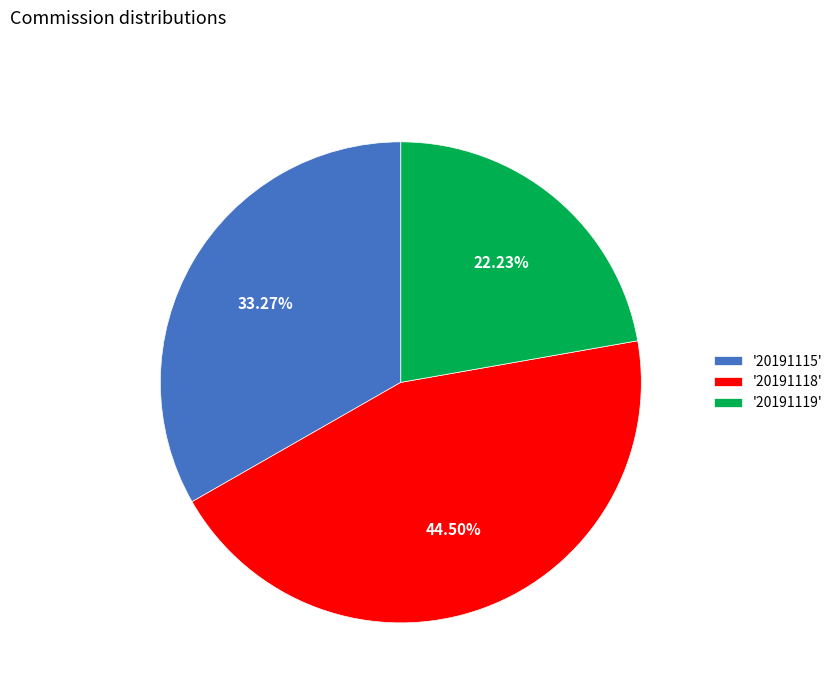

Combined, do '20191119' and '20191115' account for over 50%?

Yes